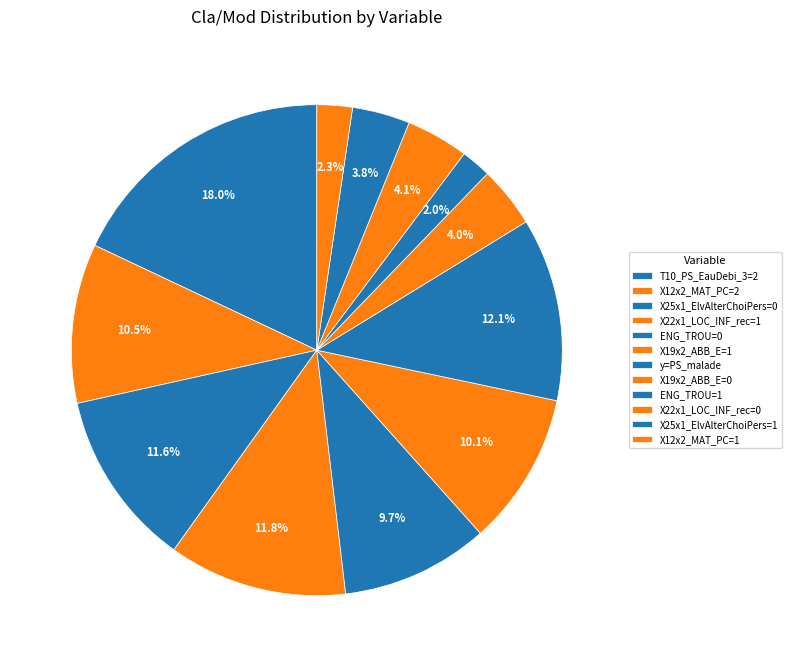

To the nearest percent, what is the average slice percentage?

8%